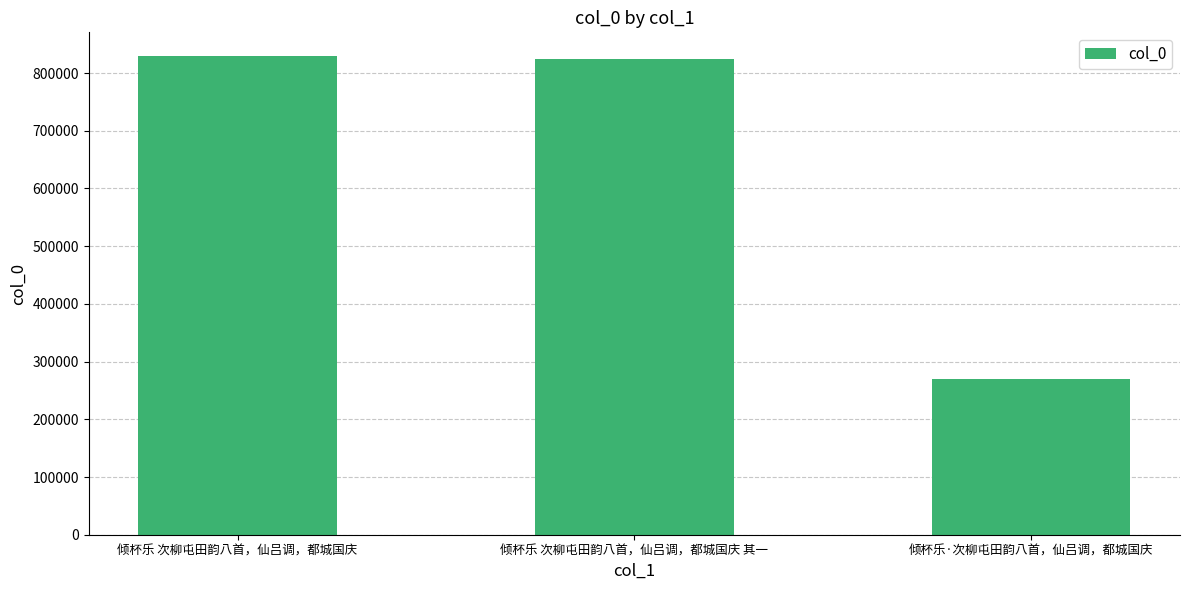

What is the label of the 1st bar from the right?

倾杯乐·次柳屯田韵八首，仙吕调，都城国庆